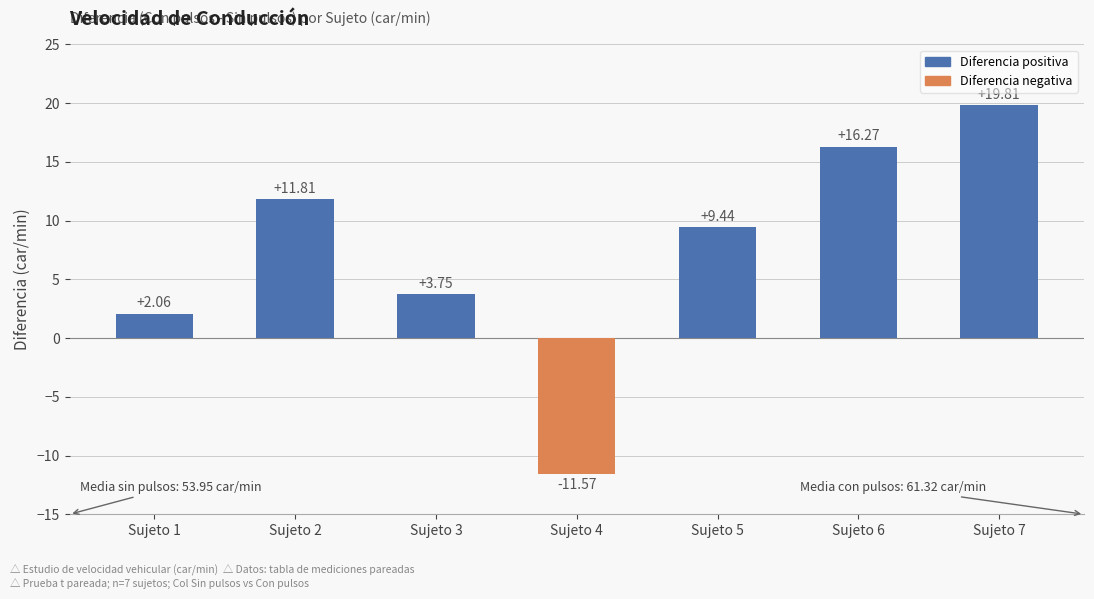

What is the minimum value shown in the chart?

-11.6